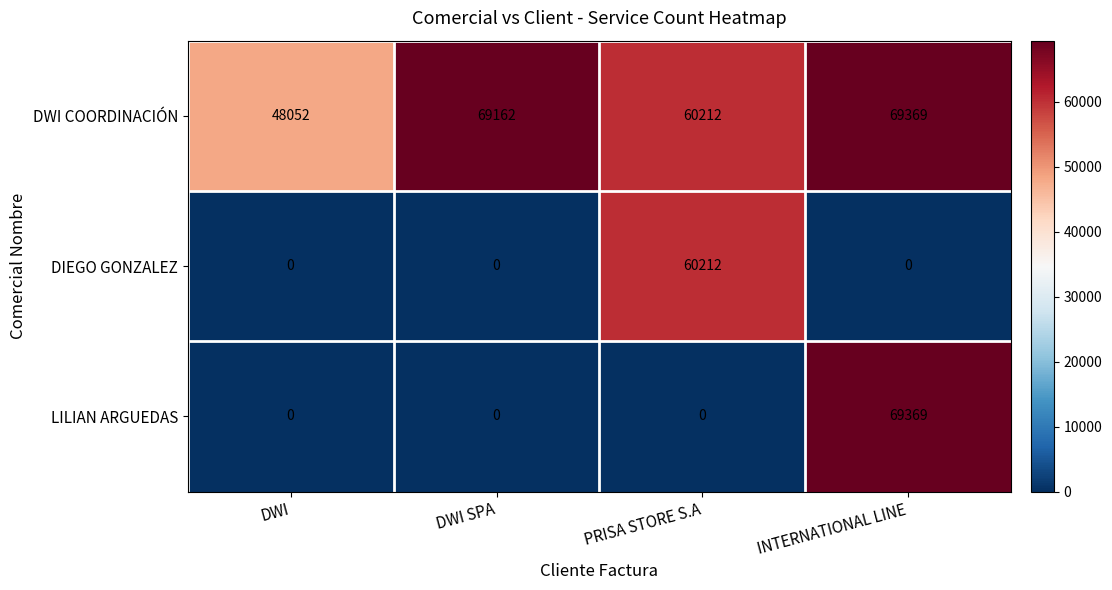

What is the greatest value displayed?

69369